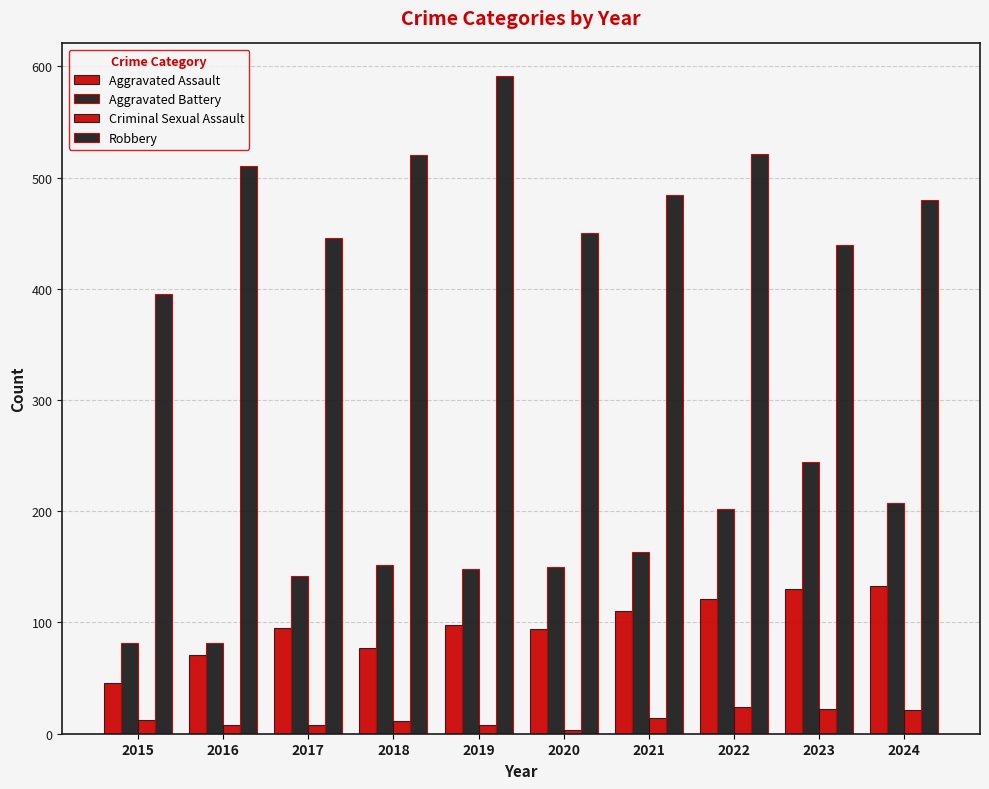

At which category is the sum across all series the highest?

2022